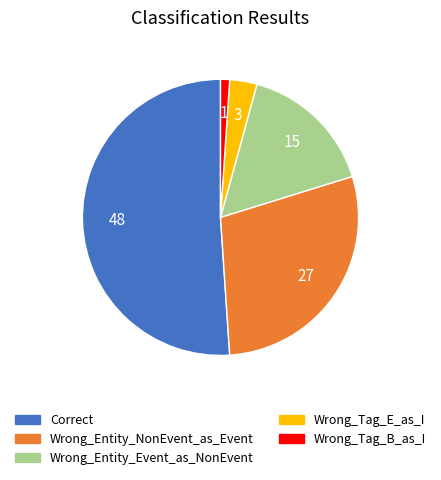

How many segments does this pie chart have?

5